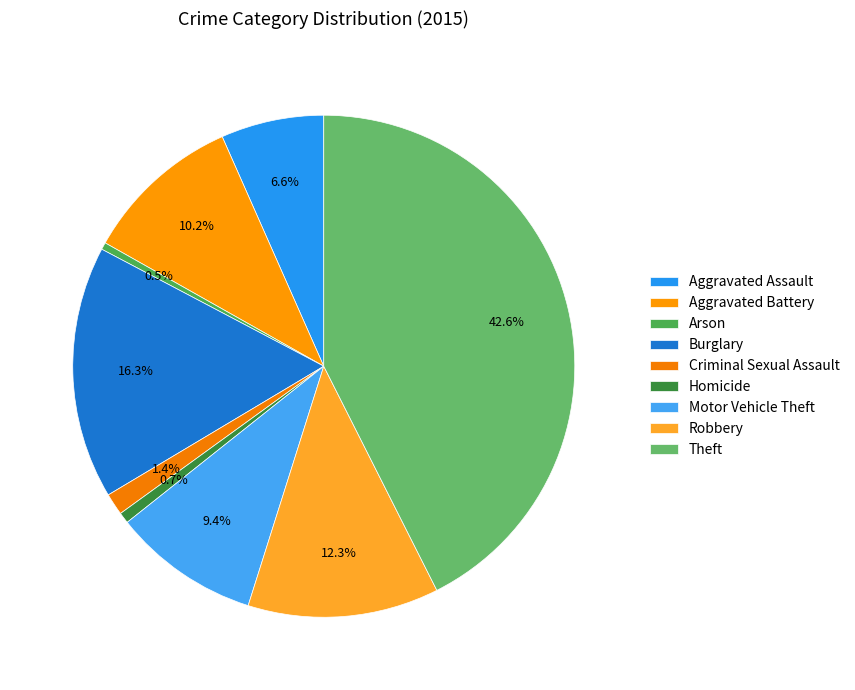

How many segments does this pie chart have?

9